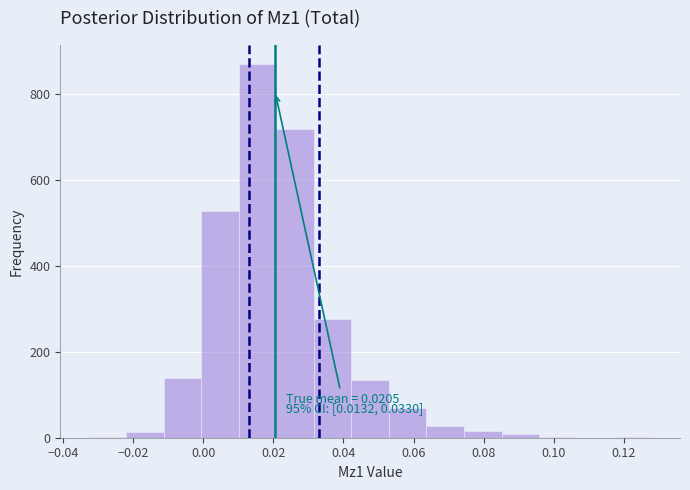

Over which range of the x-axis is the bar tallest?

0.010 to 0.020